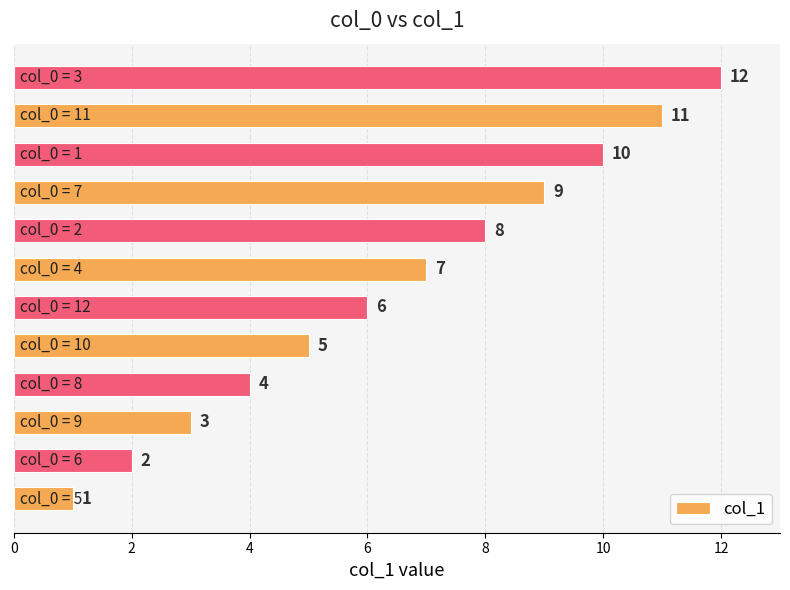

What is the sum of all values?

78